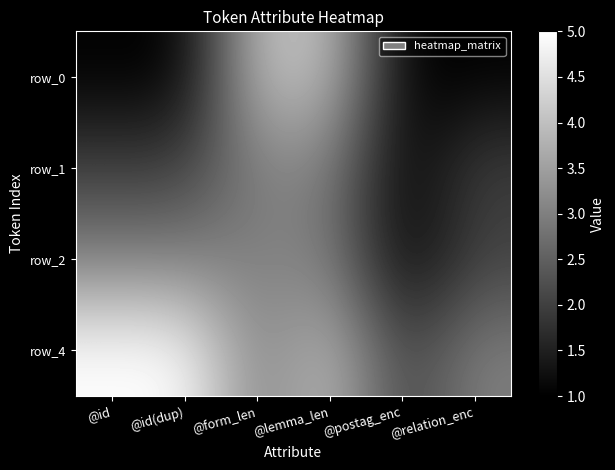

The value of row_2 at @lemma_len is 3. True or false?

True